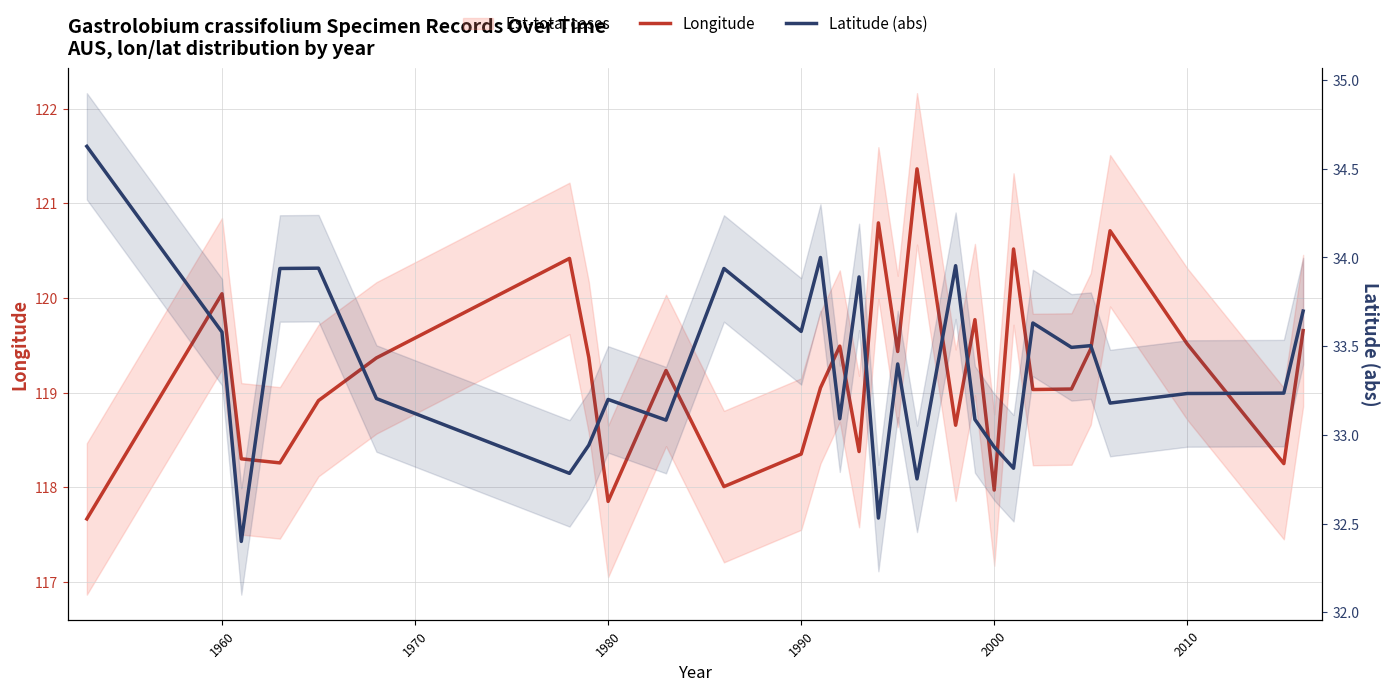

How many interior local valleys does the Latitude (abs) series have?

10